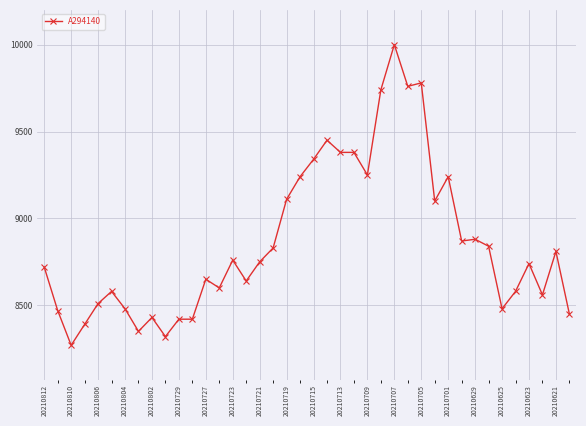

Reading right to left, extract all data points from this chart.

8450	8810	8560	8740	8580	8480	8840	8880	8870	9240	9100	9780	9760	10000	9740	9250	9380	9380	9450	9340	9240	9110	8830	8750	8640	8760	8600	8650	8420	8420	8320	8430	8350	8480	8580	8510	8390	8270	8470	8720